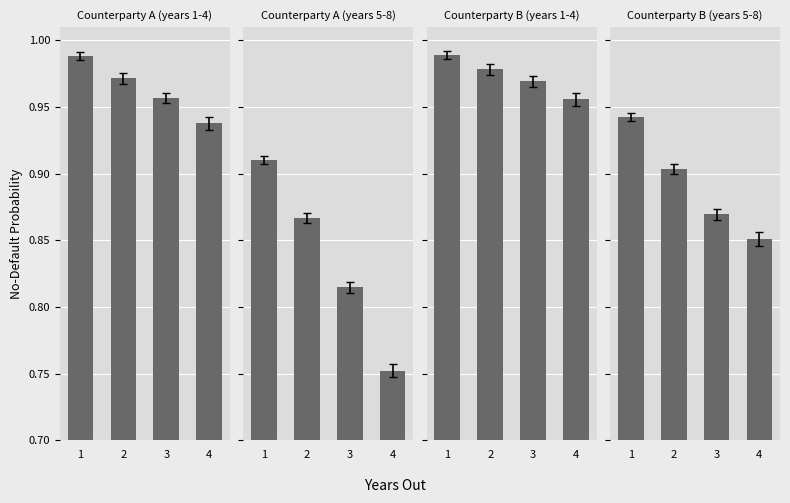

Between 3 and 1, which is larger?

1